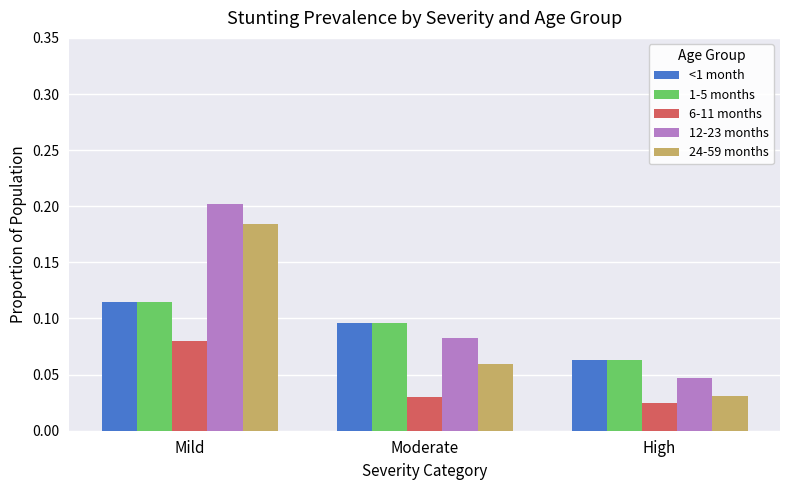

Rank the categories by <1 month value from lowest to highest.

High, Moderate, Mild